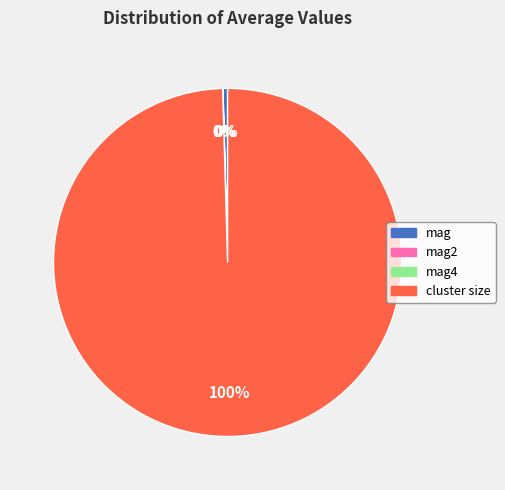

True or false: cluster size accounts for 100% of the total.

True